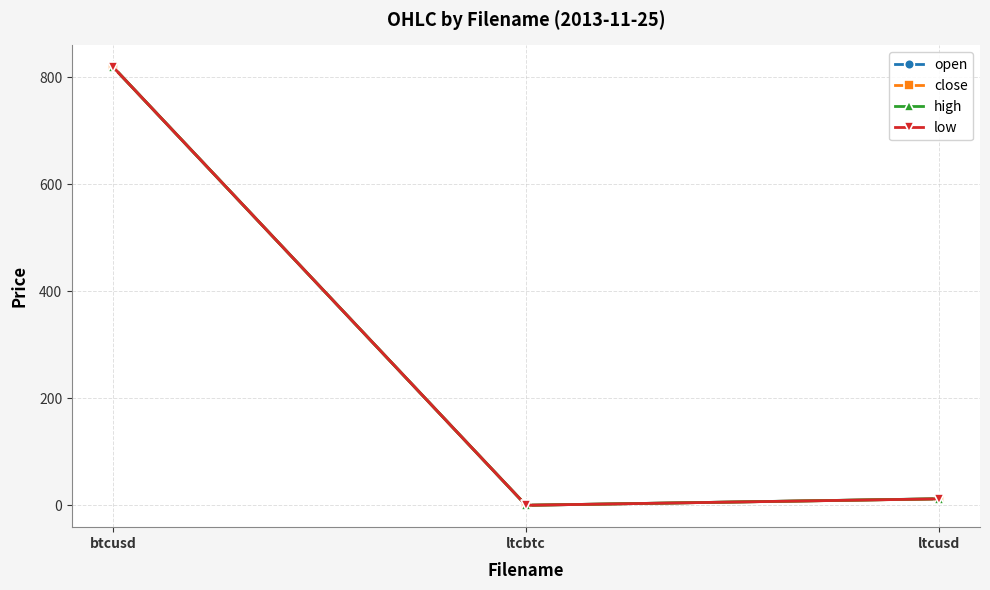

List the series in order of their peak value, highest first.

open, close, high, low